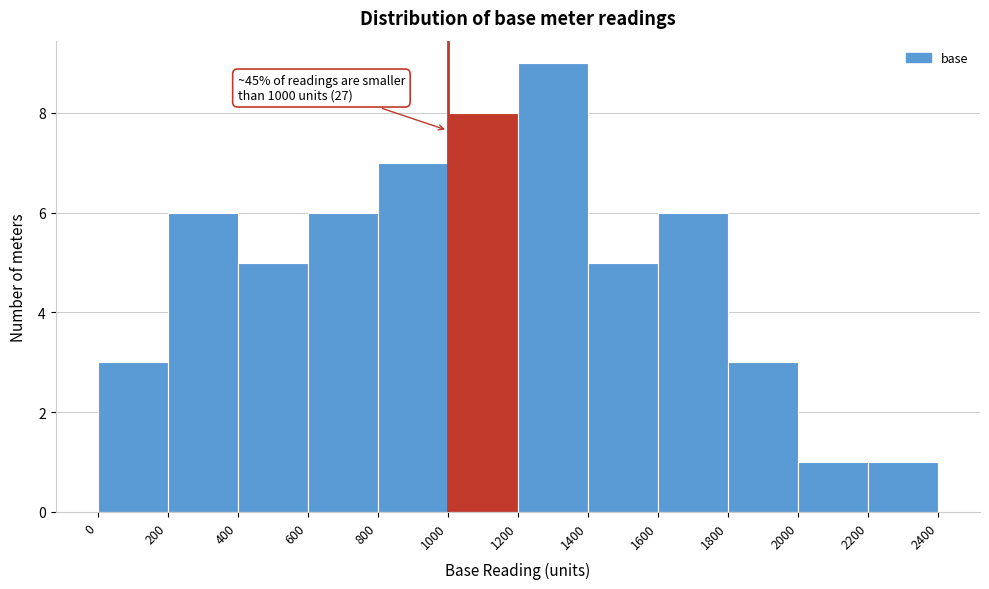

Over which range of the x-axis is the bar tallest?

1200 to 1400